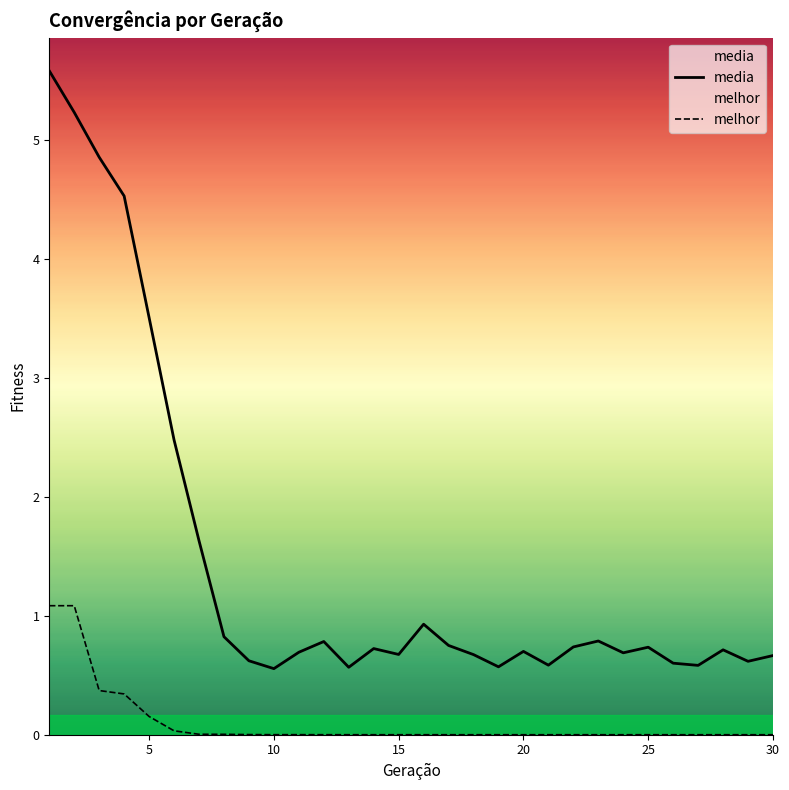

What is the difference between the highest and lowest values at 12?

0.8